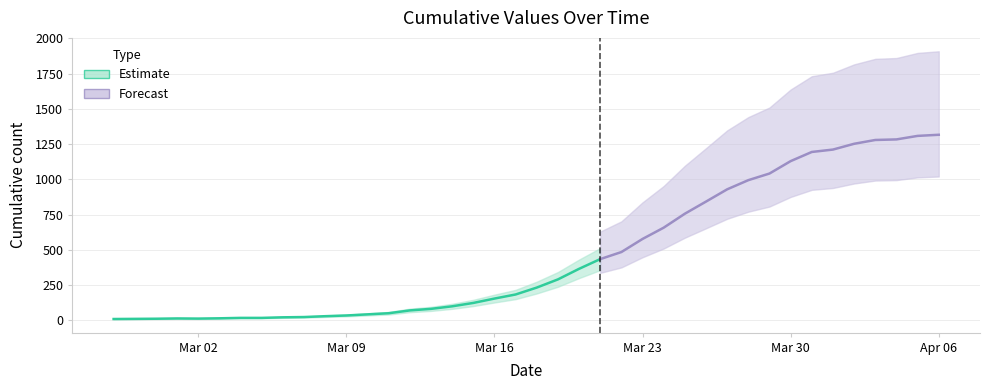

What is the minimum value shown in the chart?

9